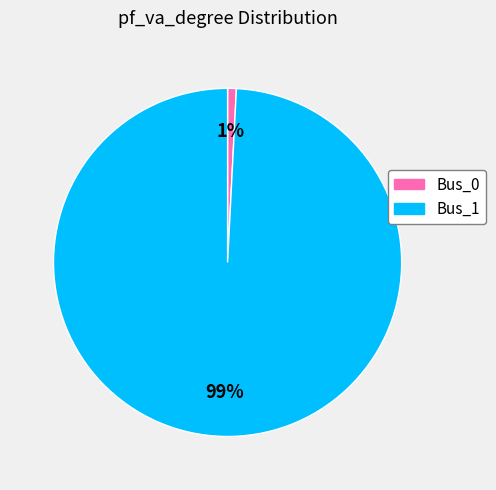

Count the number of slices in the pie.

2